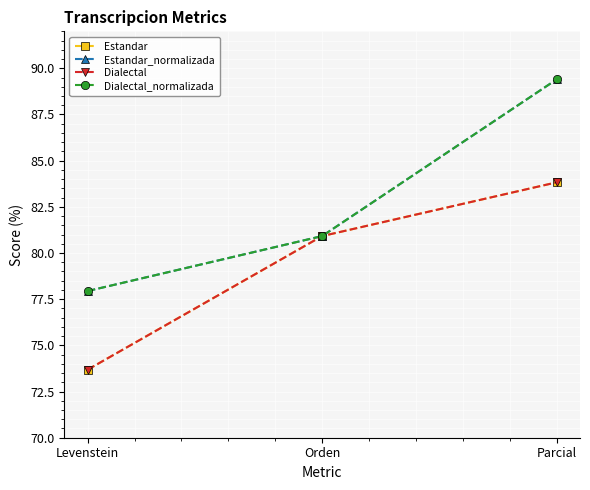

Which series changed the most between Orden and Parcial?

Estandar_normalizada